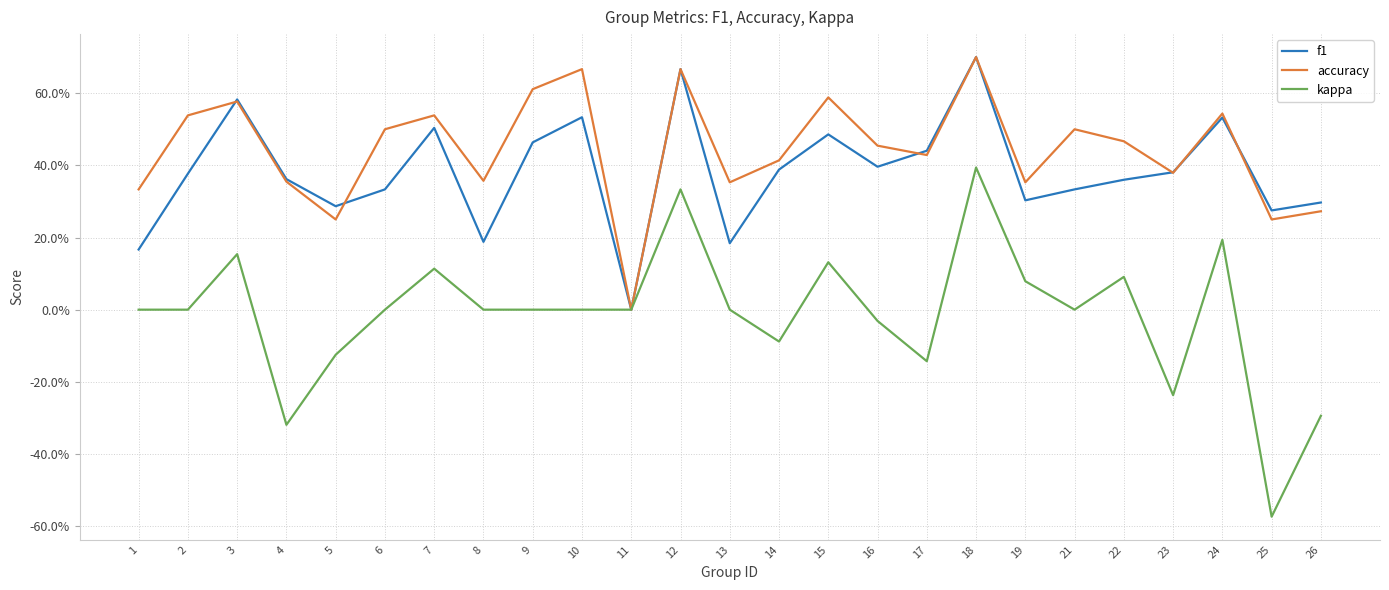

List the series in order of their peak value, lowest first.

kappa, f1, accuracy